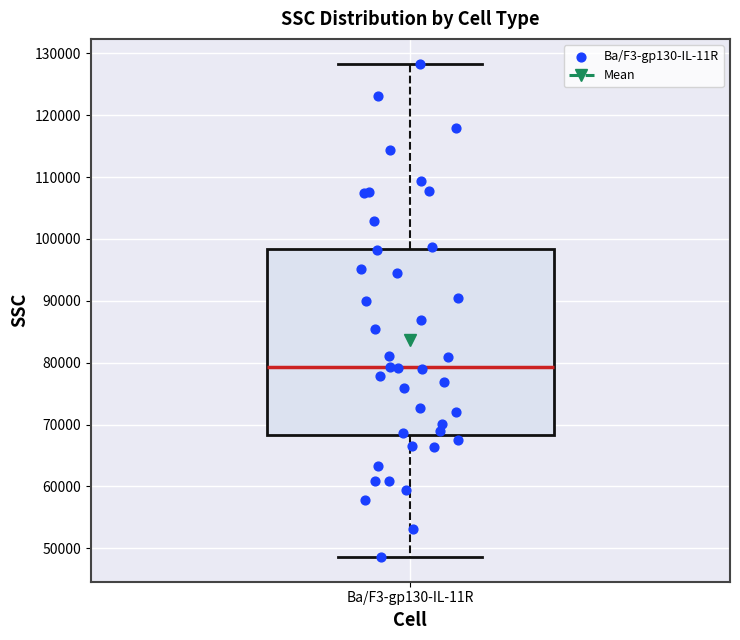

Read this box plot against the y-axis: the position of the median line, the range covered by the box, and the ends of both whiskers. The values are not printed on the chart, so give them approximately, as read against the axis.

median 79000, box 68000 to 98000, whiskers 49000 to 128000